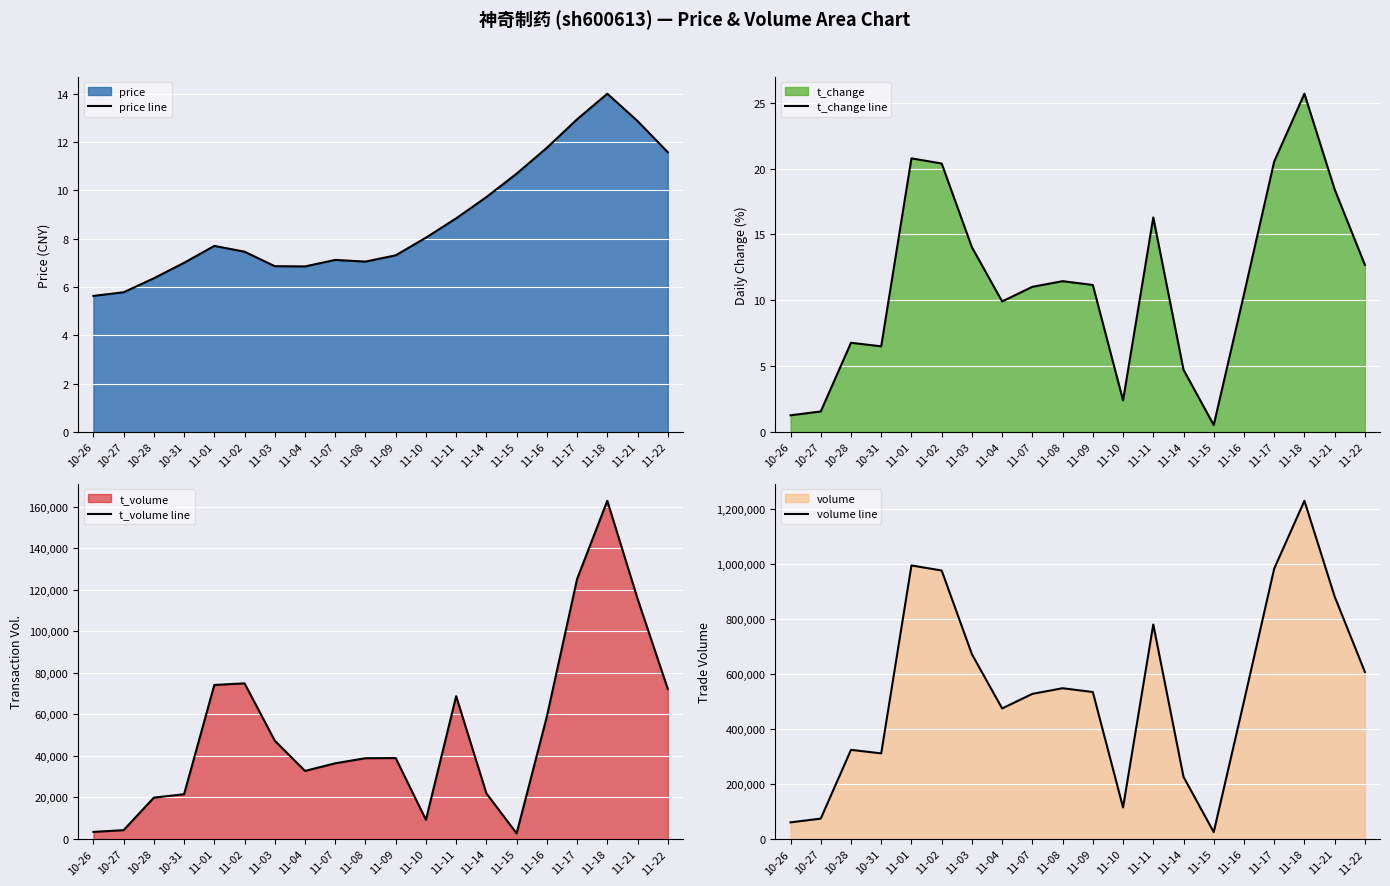

At which label does price line first exceed 7?

11-01